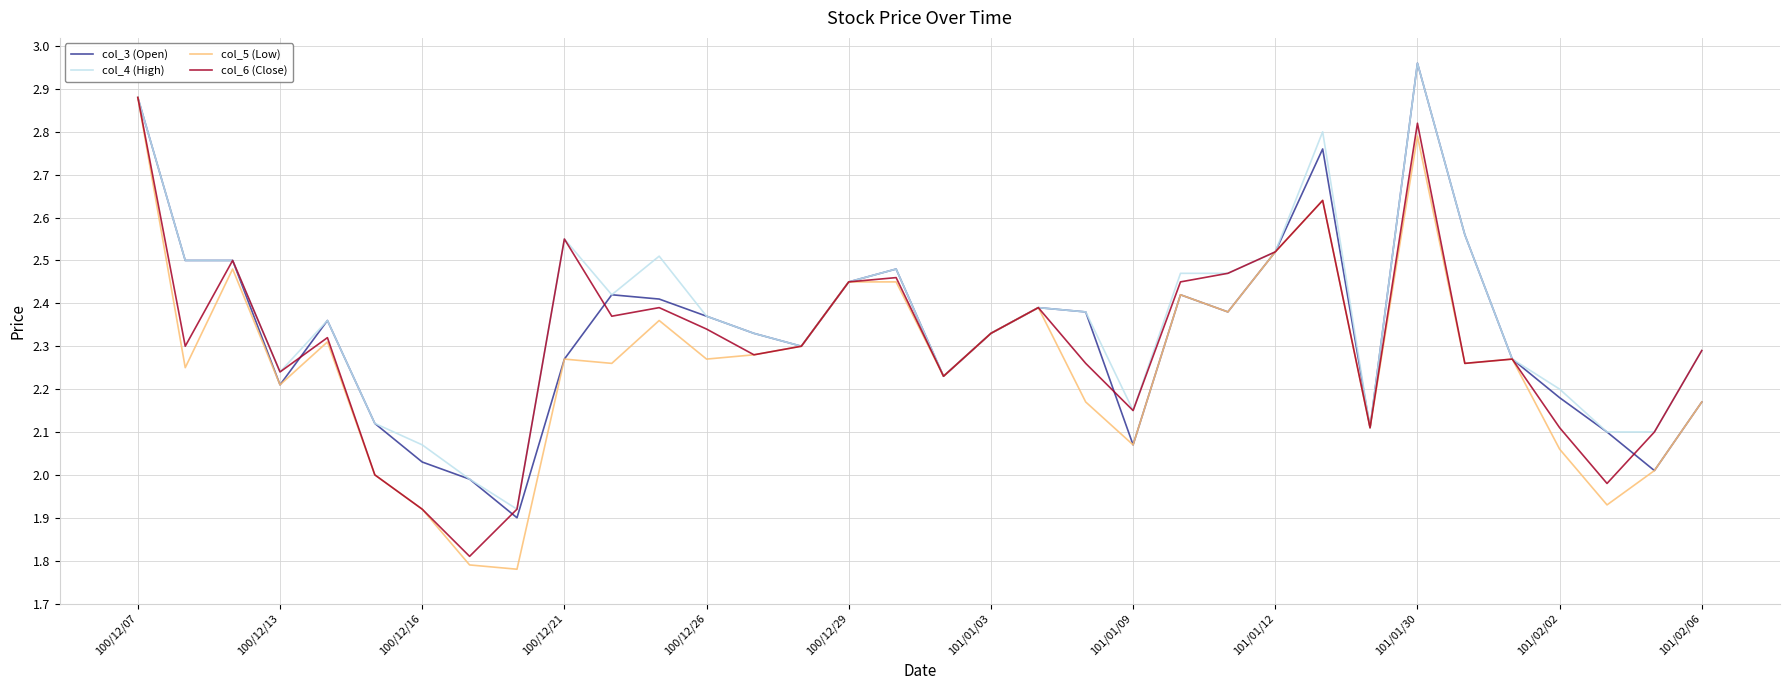

Which series has the largest total across all categories?

col_4 (High)